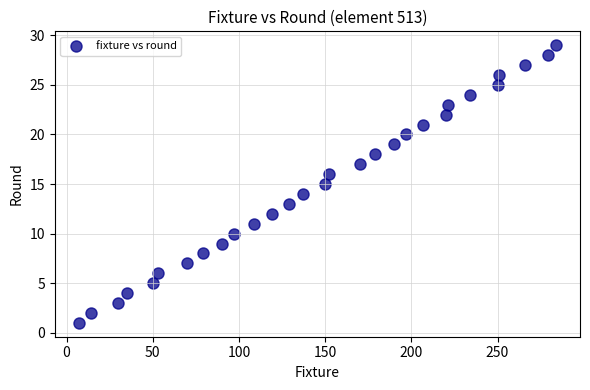

What is the range of X values (max minus min)?

277